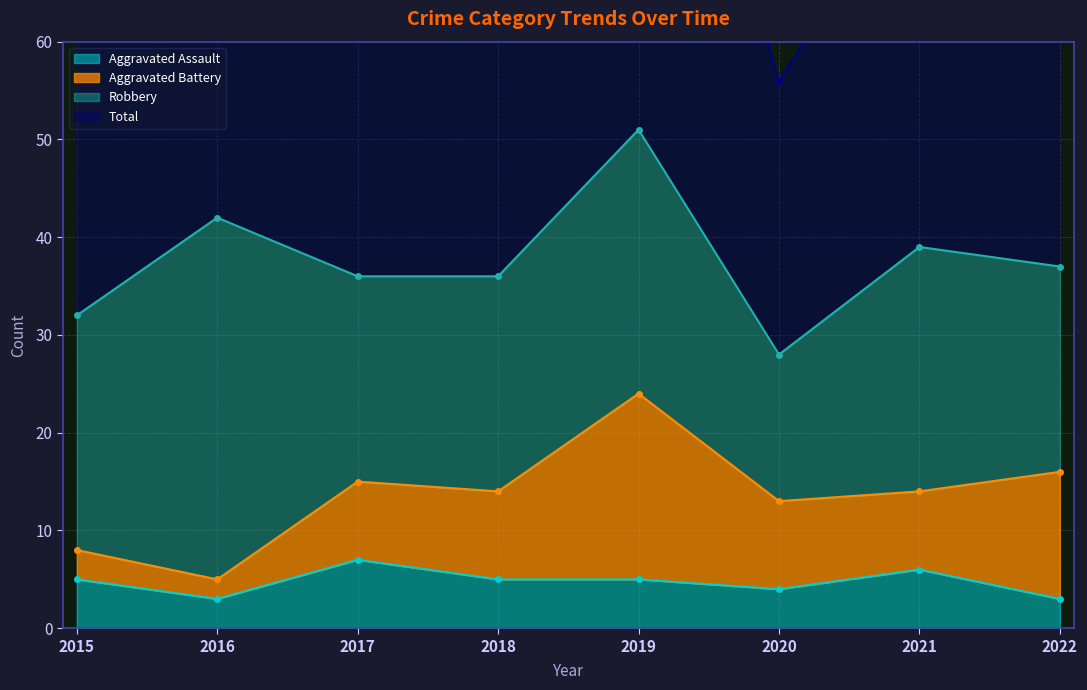

Which series has the largest total across all categories?

Total